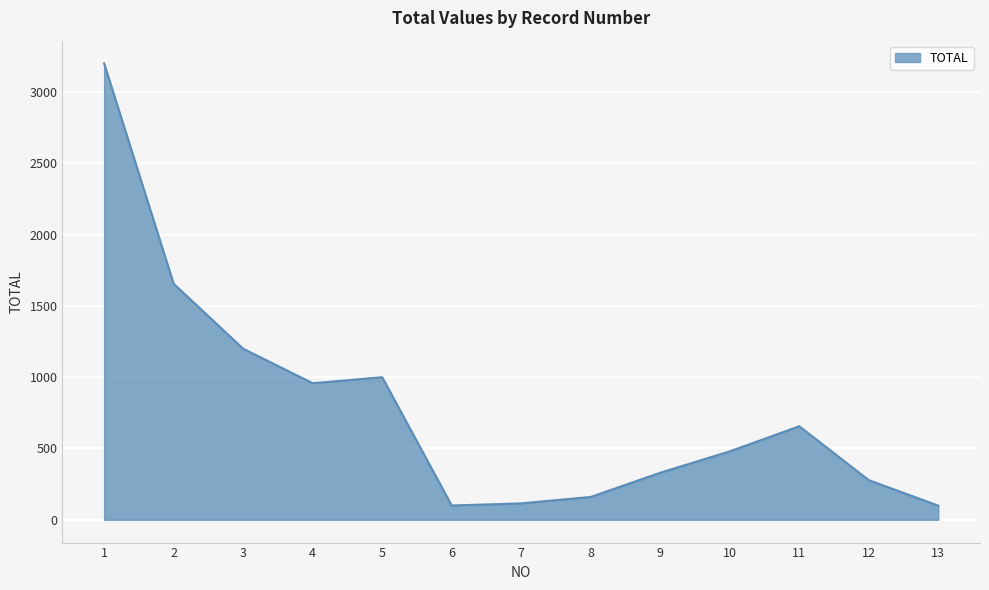

Between 9 and 13, which is larger?

9